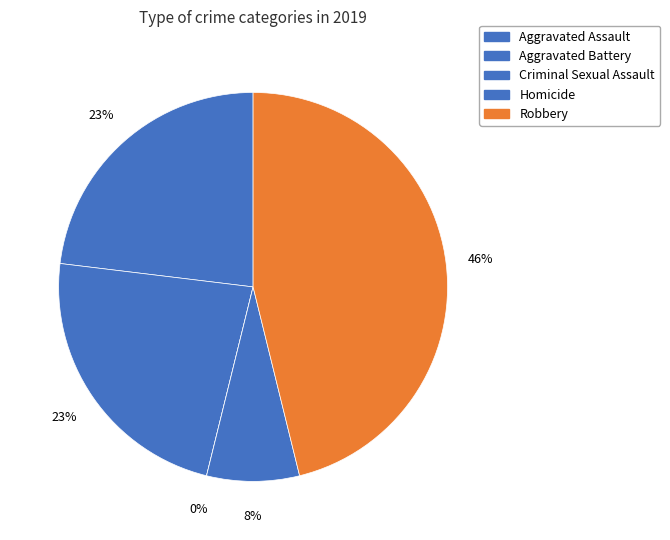

Does Criminal Sexual Assault represent more than half of the total?

No